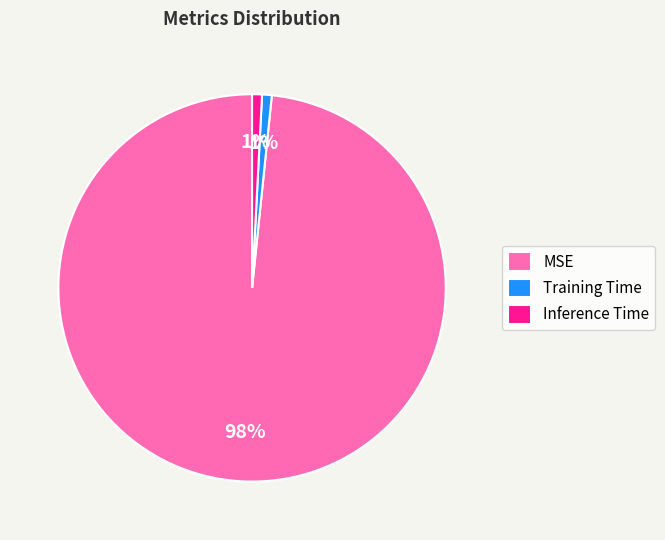

To the nearest percent, what is the average slice percentage?

33%